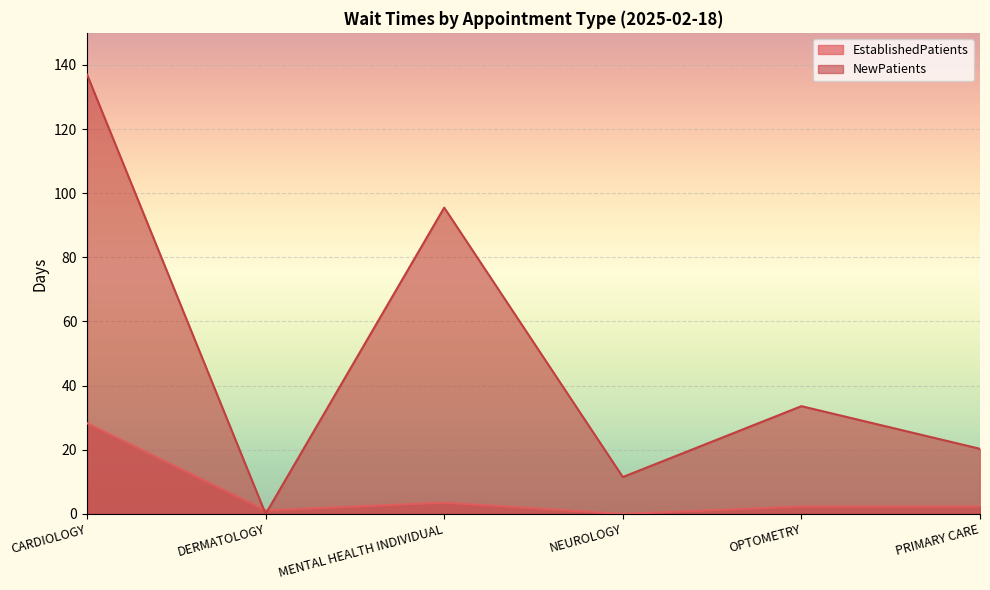

The value of EstablishedPatients at PRIMARY CARE is 0.6. True or false?

False